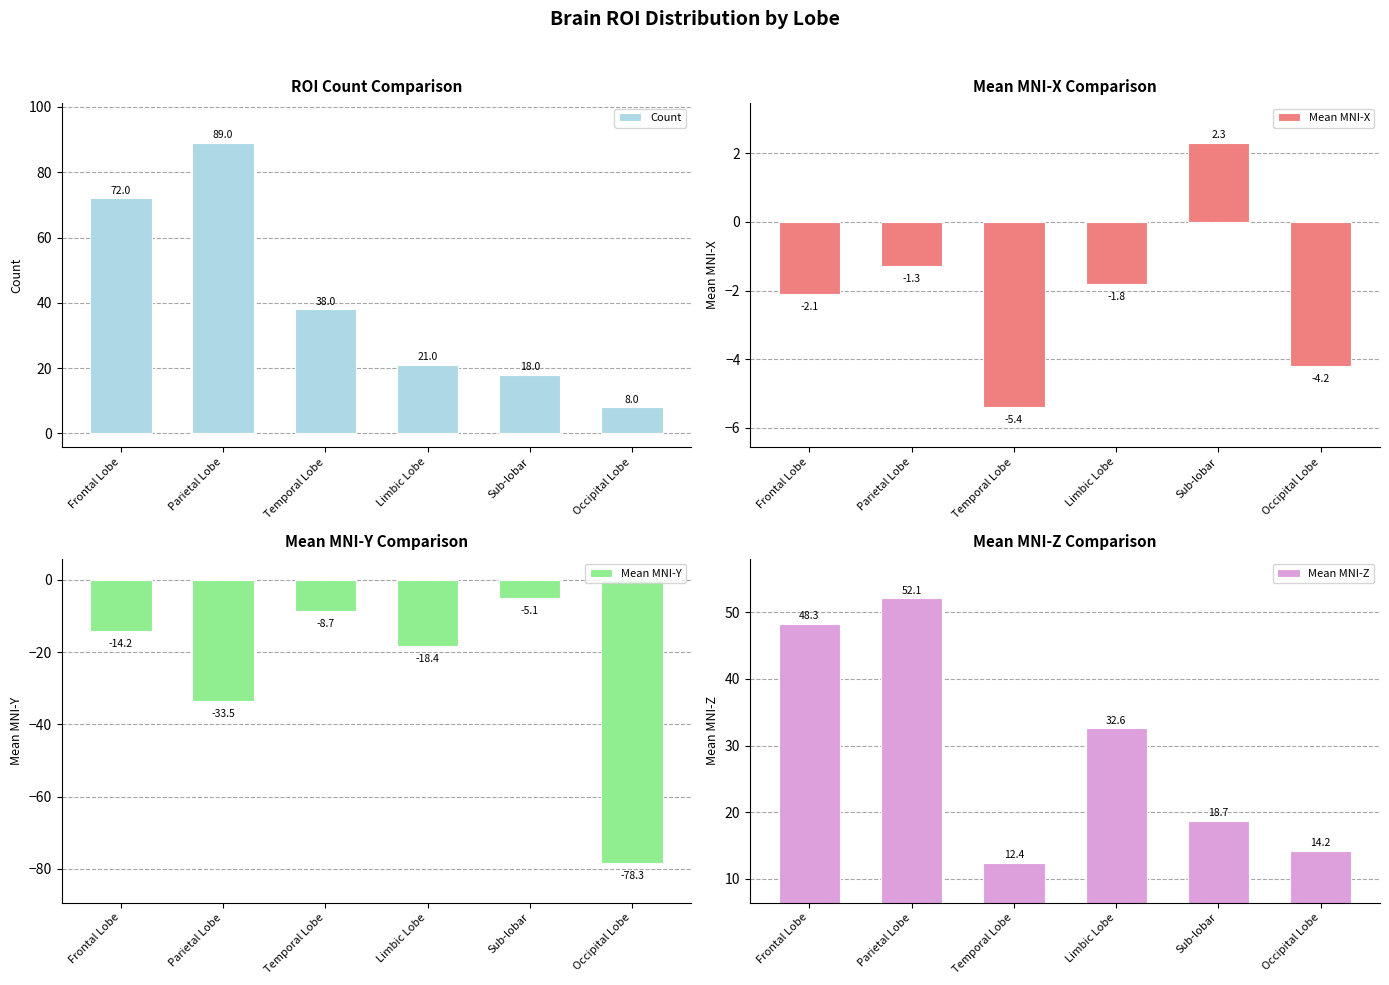

Between Limbic Lobe and Parietal Lobe, which is larger?

Parietal Lobe